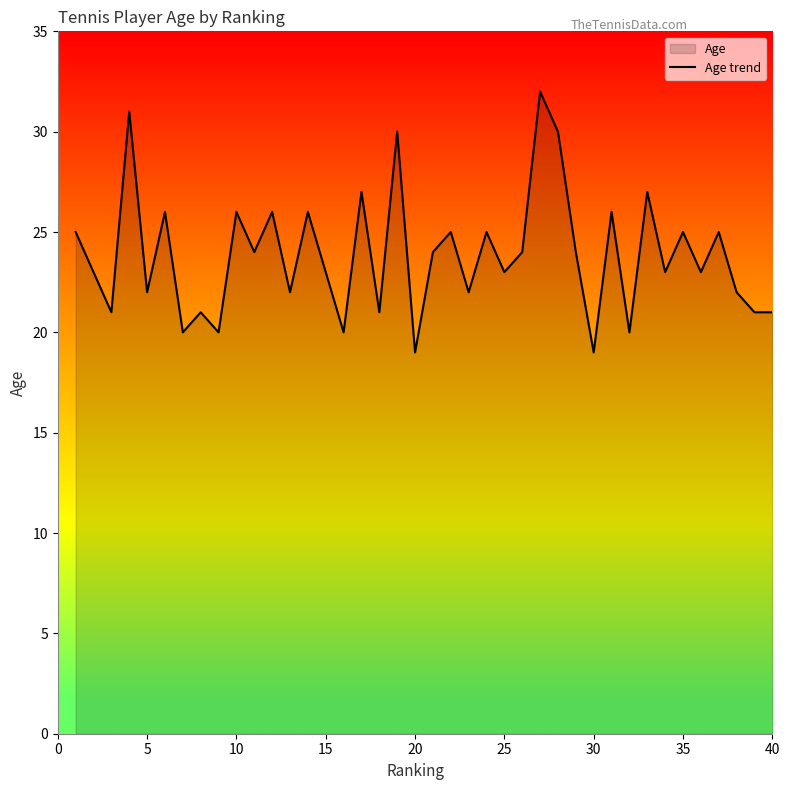

Reading right to left, what are all the values shown in this chart?

21	21	22	25	23	25	23	27	20	26	19	24	30	32	24	23	25	22	25	24	19	30	21	27	20	23	26	22	26	24	26	20	21	20	26	22	31	21	23	25